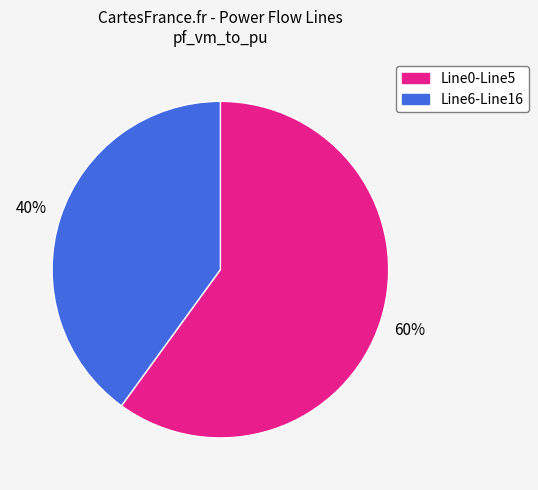

Is there a majority slice in this chart?

Yes